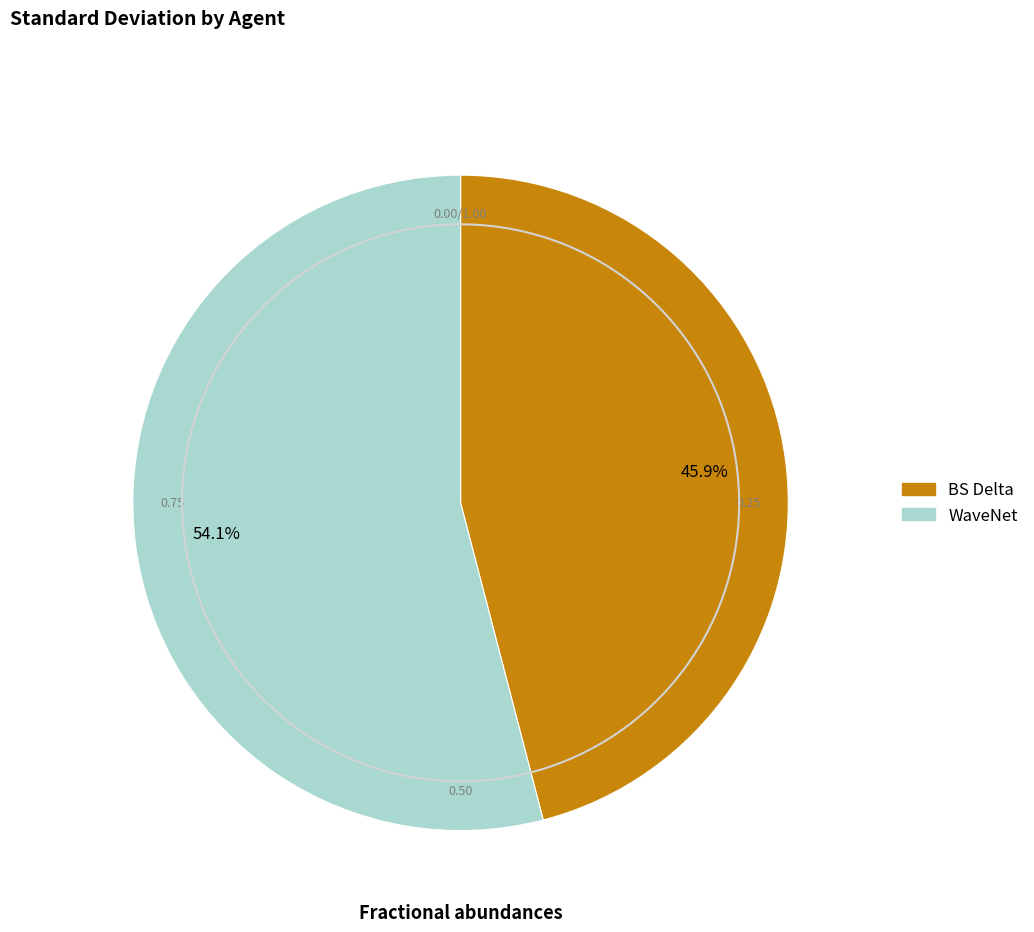

To the nearest percent, what portion does BS Delta represent?

46%